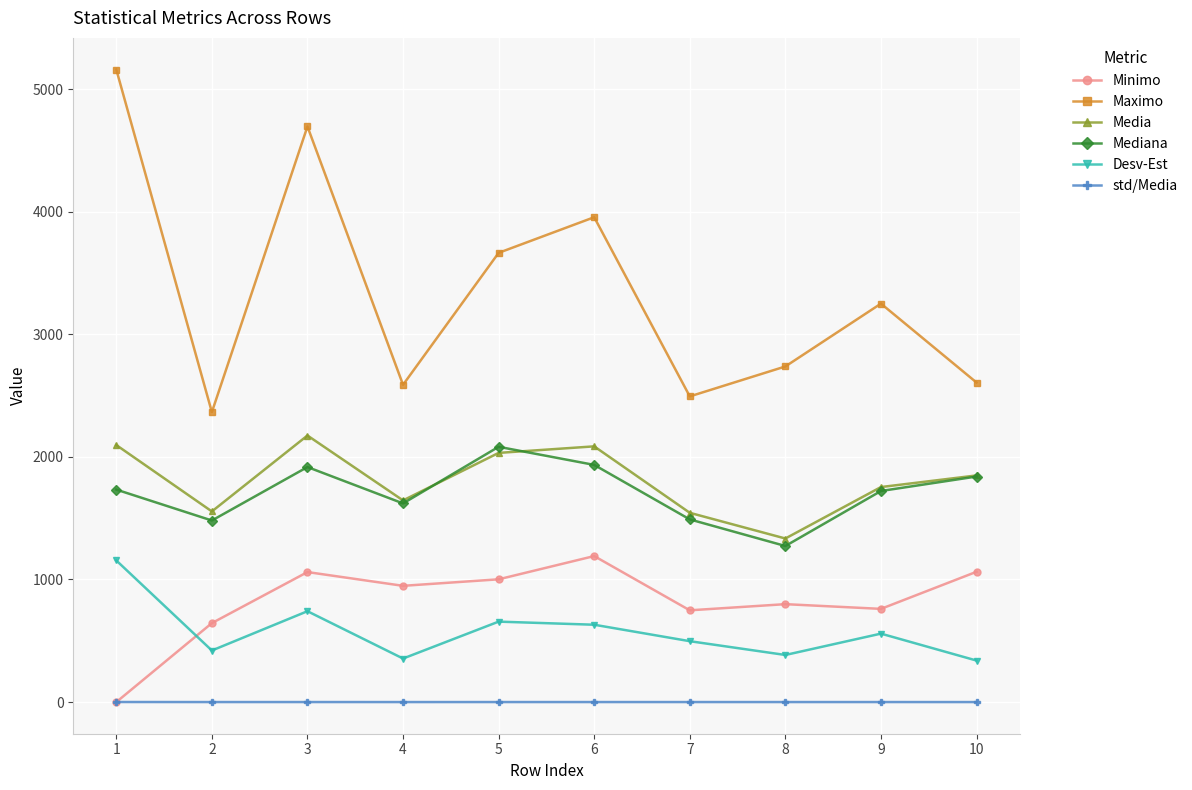

What is the difference between the second highest and minimum values in the Mediana series?

661.5